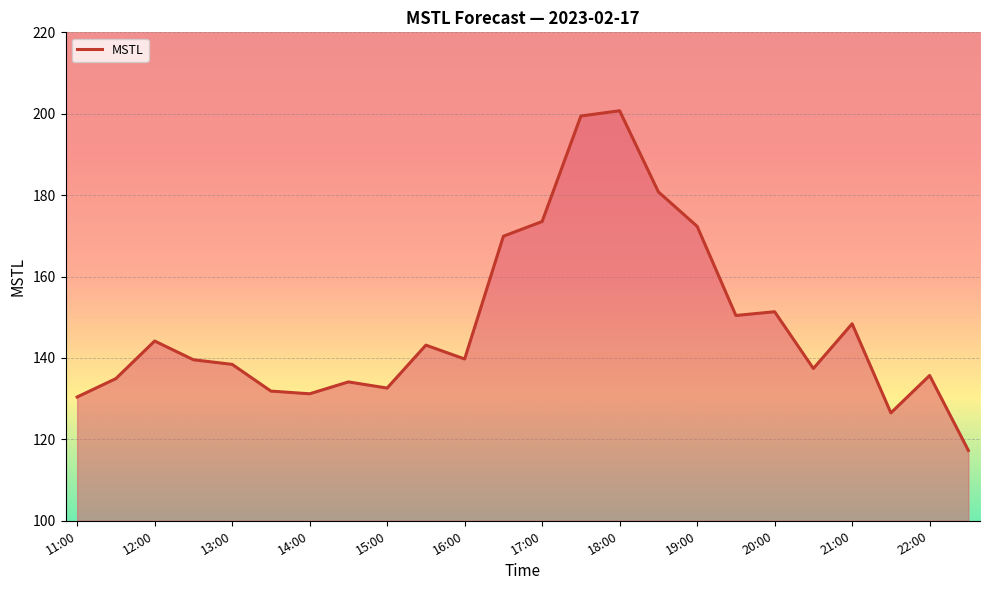

What is the smallest value displayed?

117.3